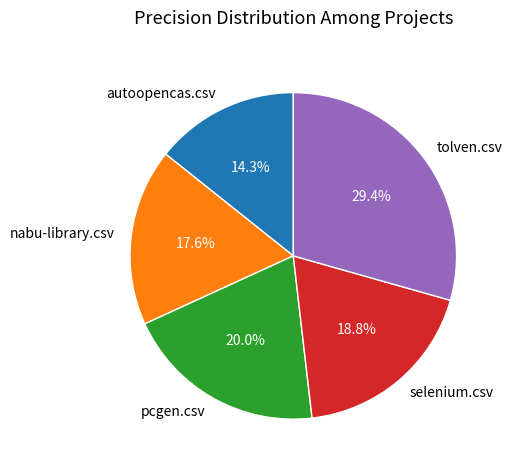

To the nearest percent, what percentage of the pie is autoopencas.csv?

14%